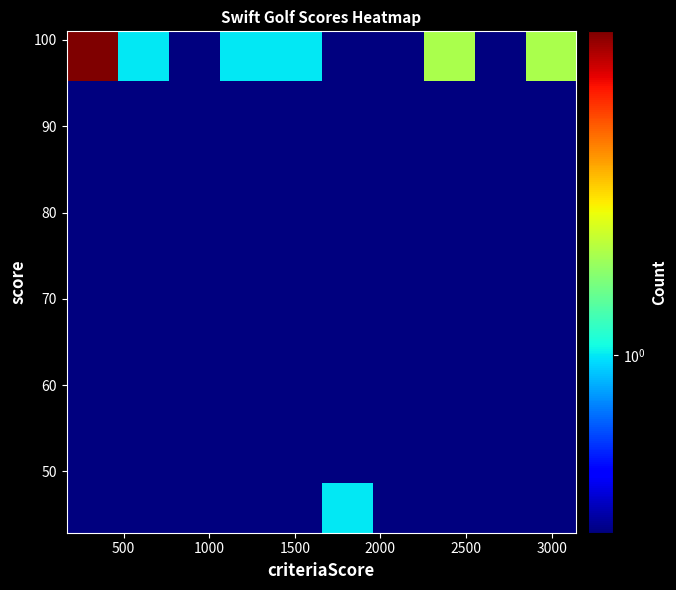

What is the greatest value displayed?

9.0